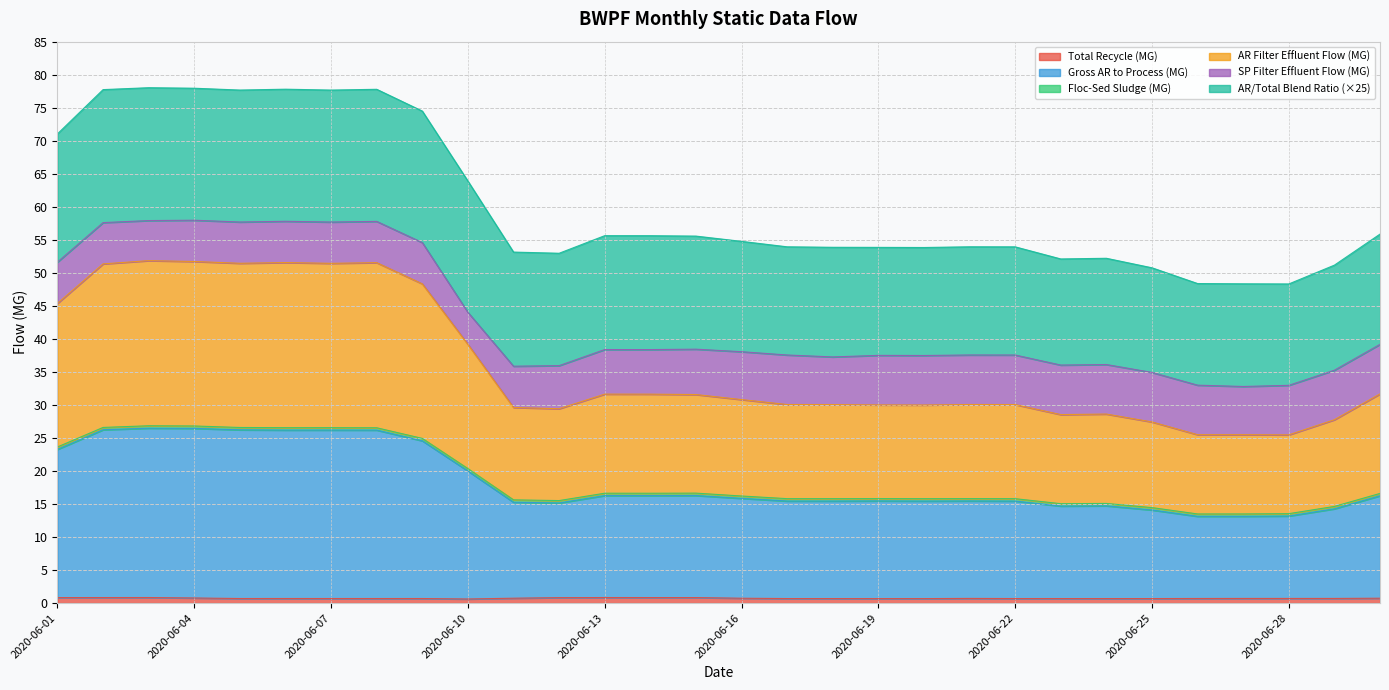

True or false: AR Filter Effluent Flow (MG) and Total Recycle (MG) cross at least once.

False